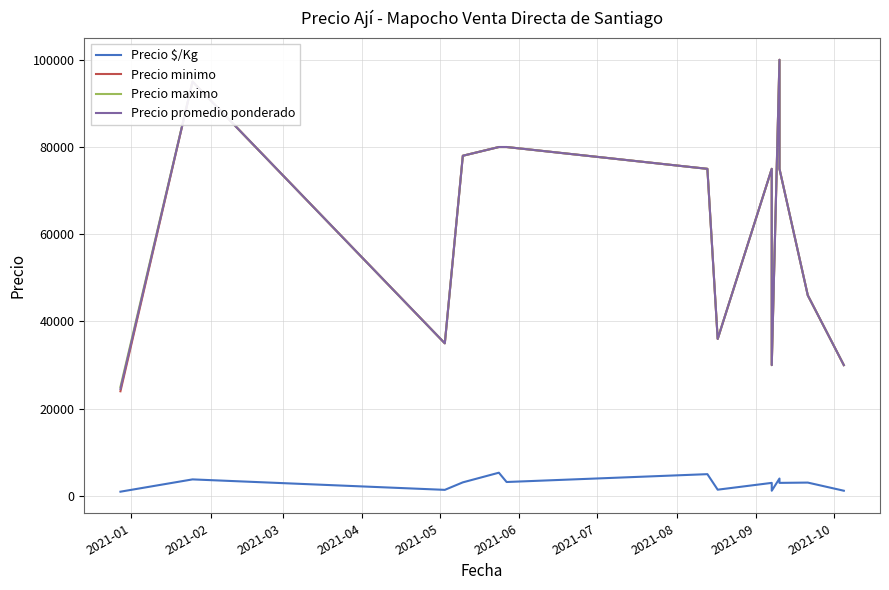

How many series are shown in this chart?

4